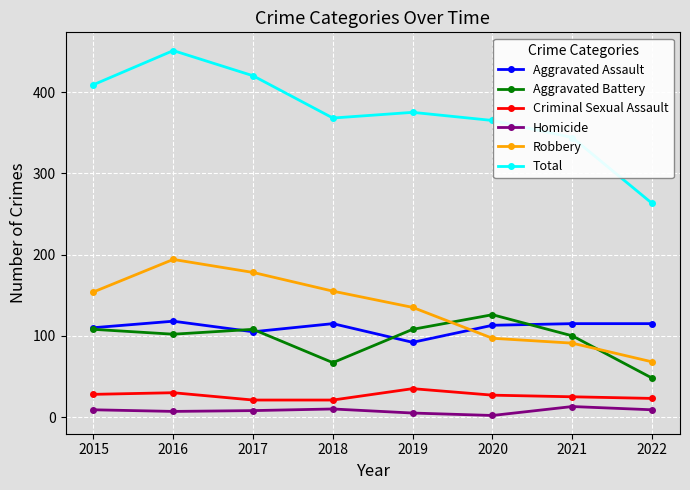

What are all the series names shown in the legend?

Aggravated Assault, Aggravated Battery, Criminal Sexual Assault, Homicide, Robbery, Total